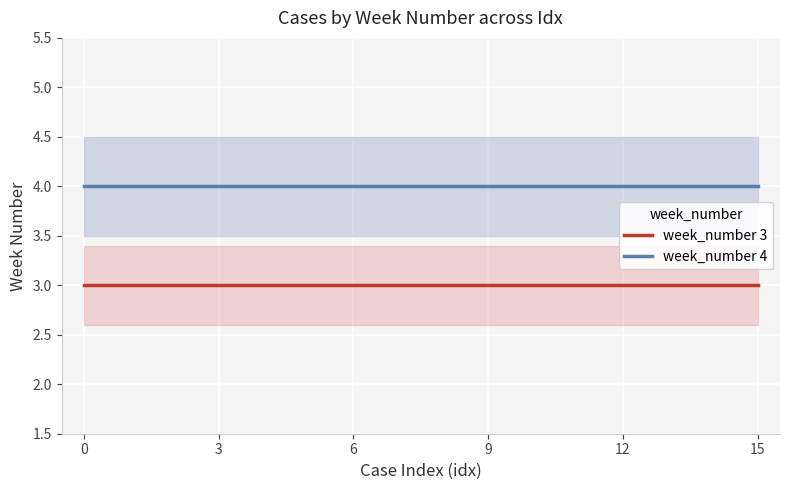

At how many categories does at least one series exceed 3?

8